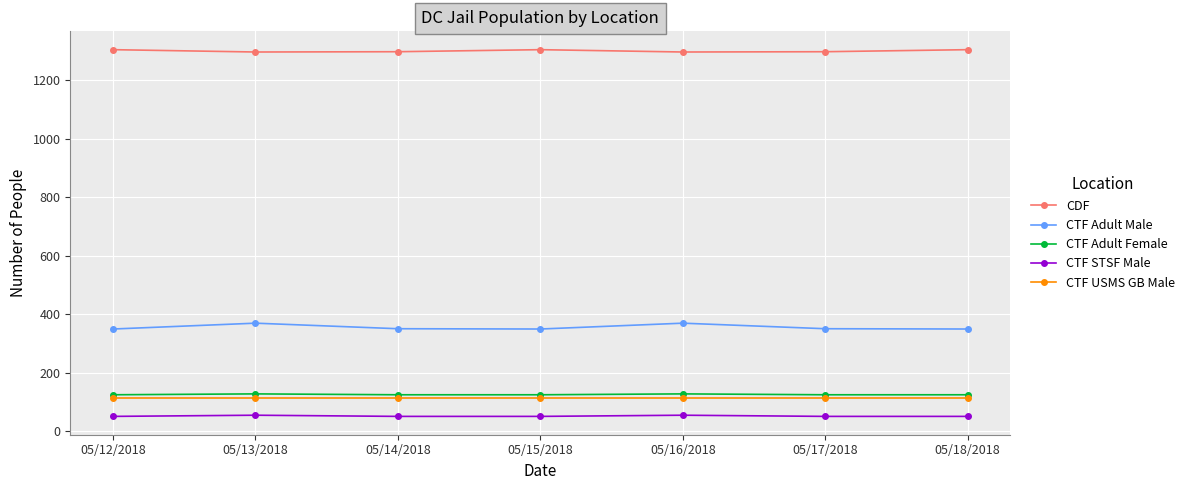

True or false: CTF STSF Male and CTF USMS GB Male cross at least once.

False